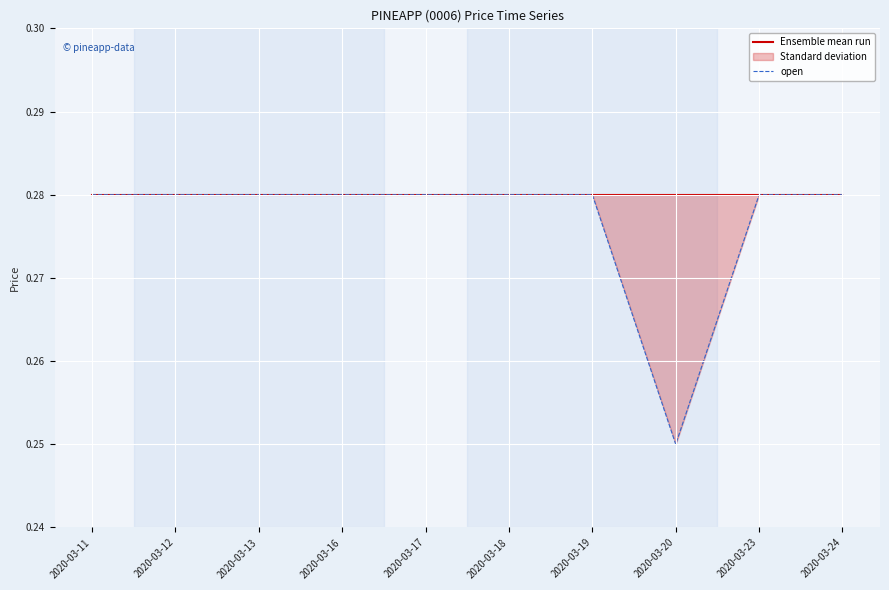

What is the sum of all open values?

2.8